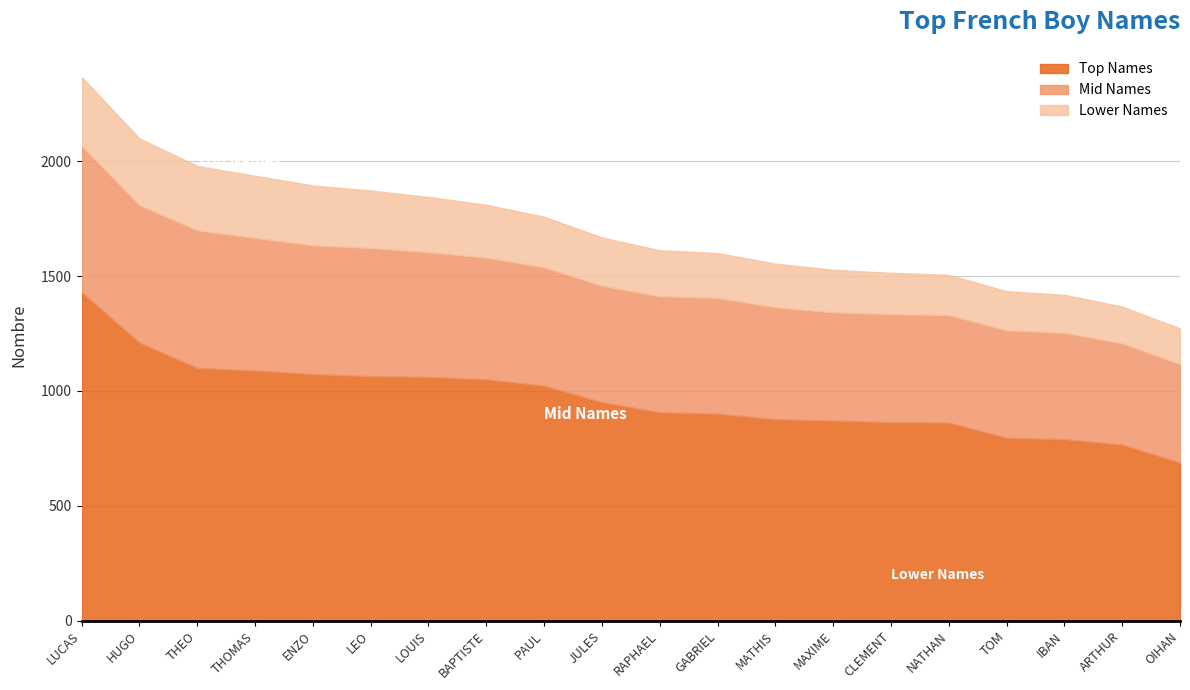

Which has a higher value, HUGO or THOMAS?

HUGO